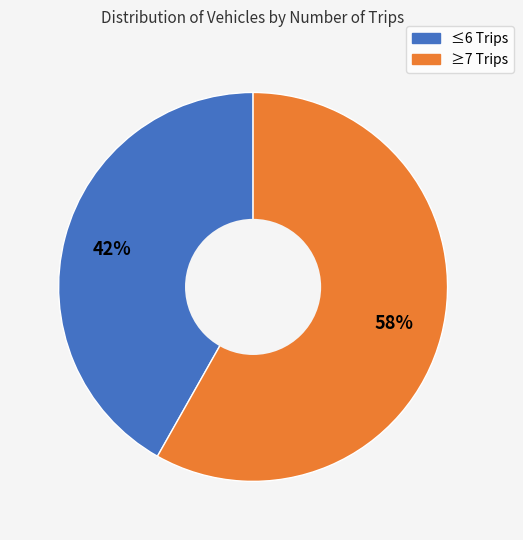

Is there any slice that represents more than half of the pie?

Yes